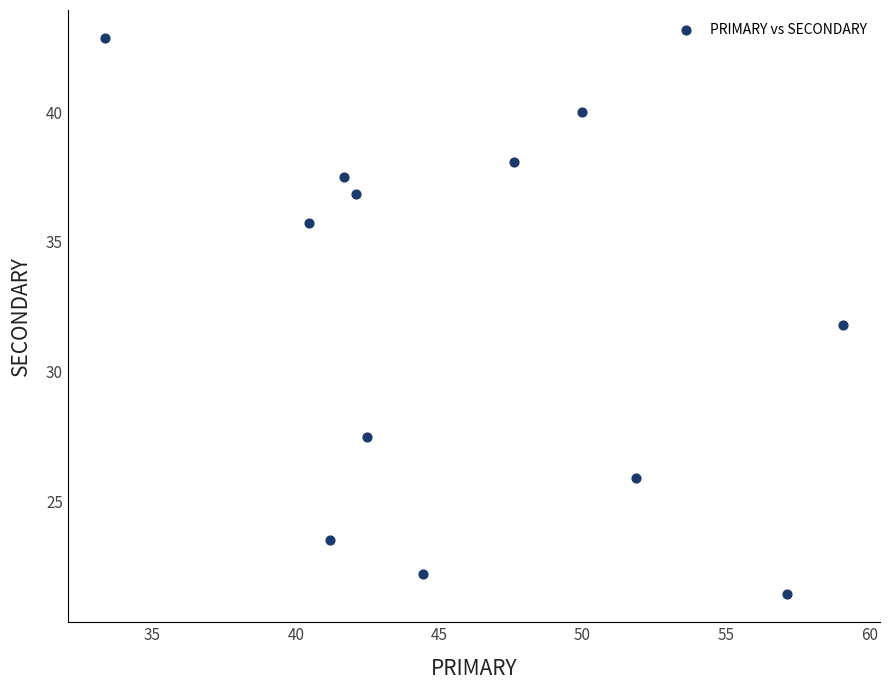

What is the average Y value?

32.0